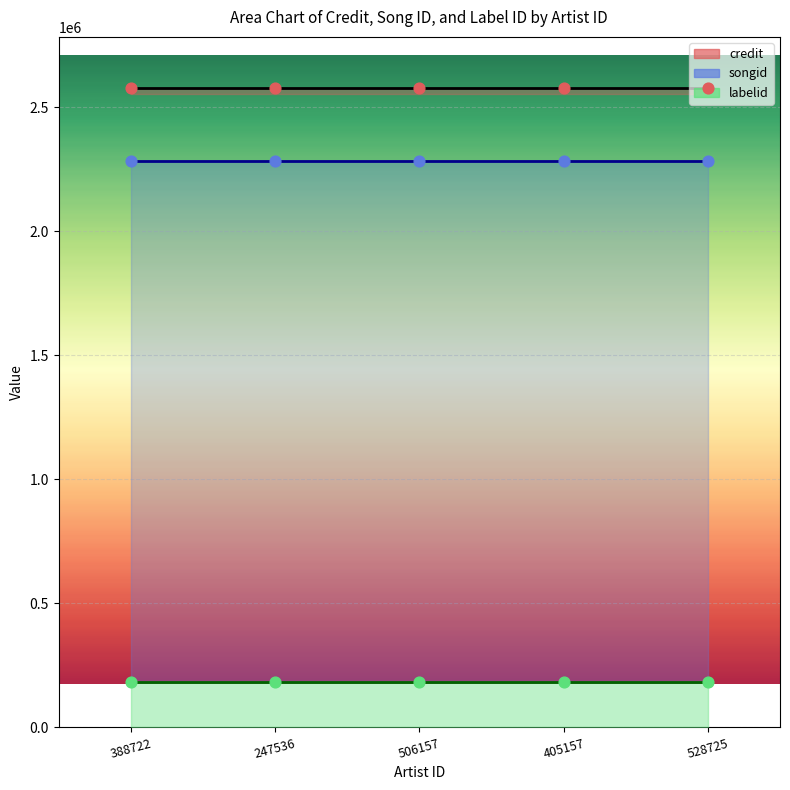

At which category is the sum across all series the highest?

388722